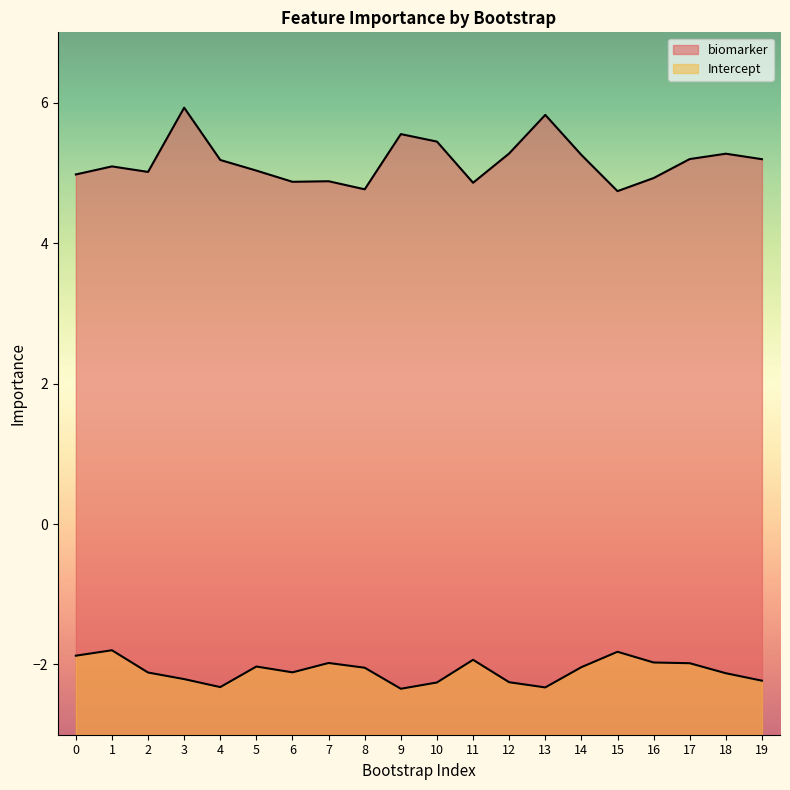

How many distinct data groups are displayed?

2